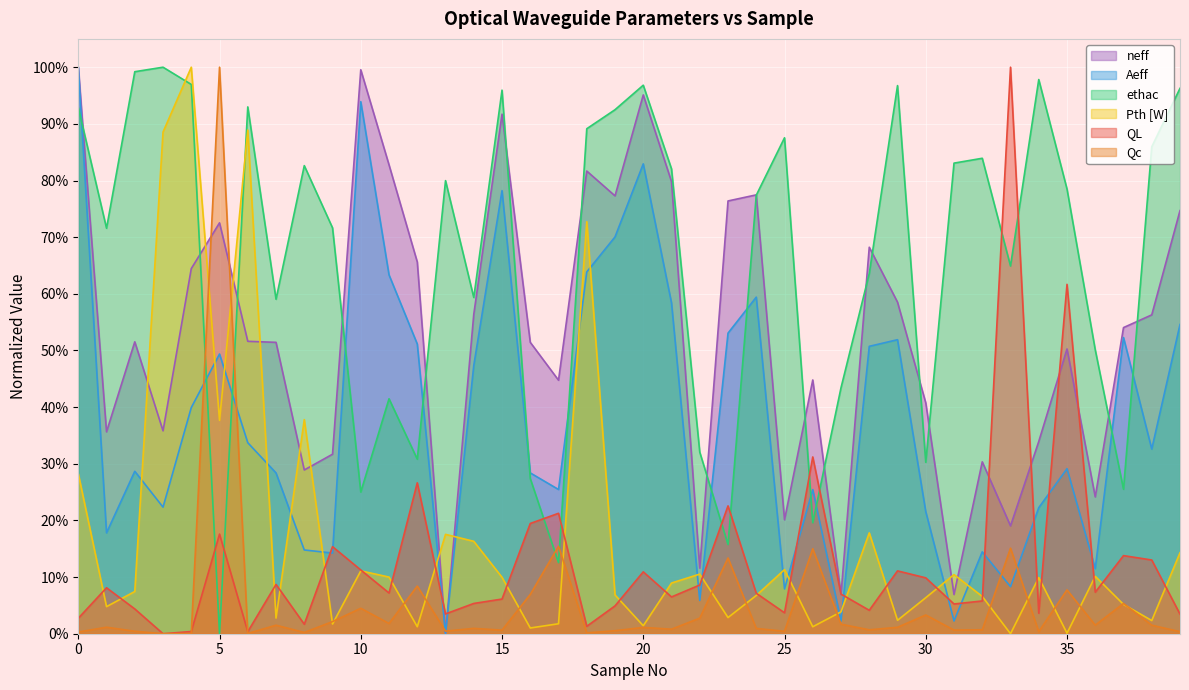

What is the sum of all ethac values?

26.3